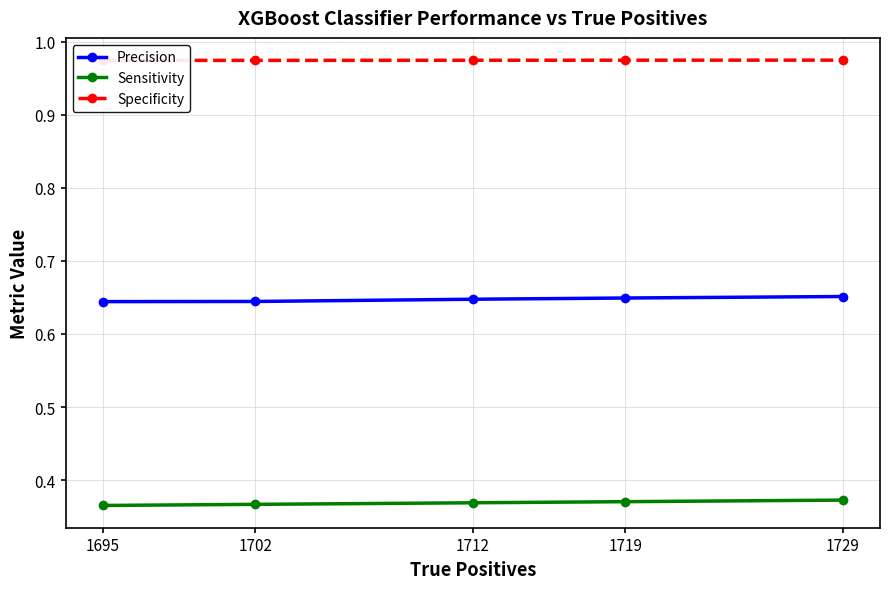

What is the sum of the Specificity values at 1702 and 1712?

1.9